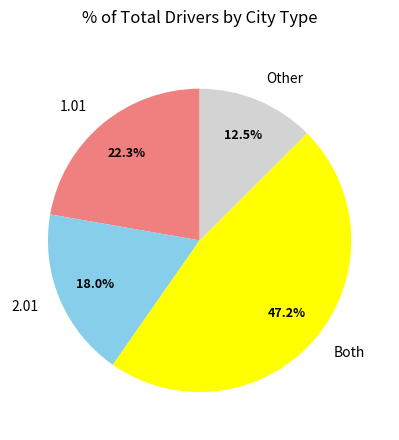

Which category has the smallest portion of the pie?

Other